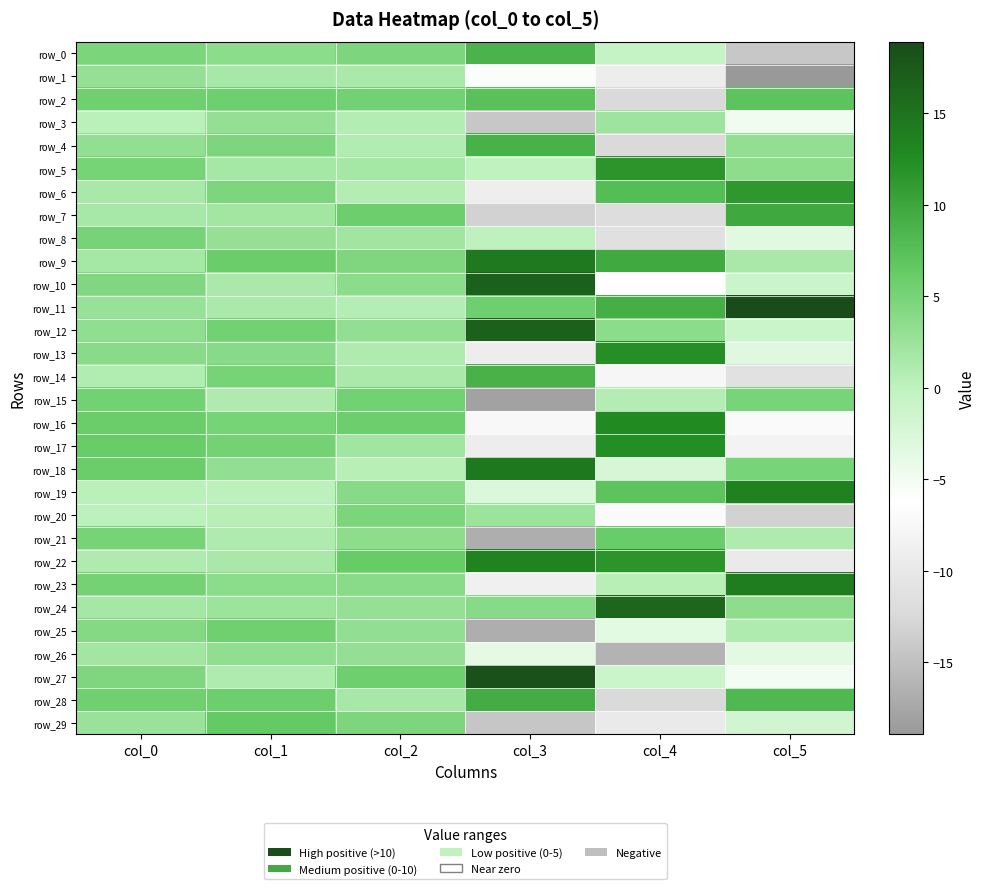

Rank the categories by row_17 value from lowest to highest.

col_3, col_5, col_2, col_1, col_0, col_4